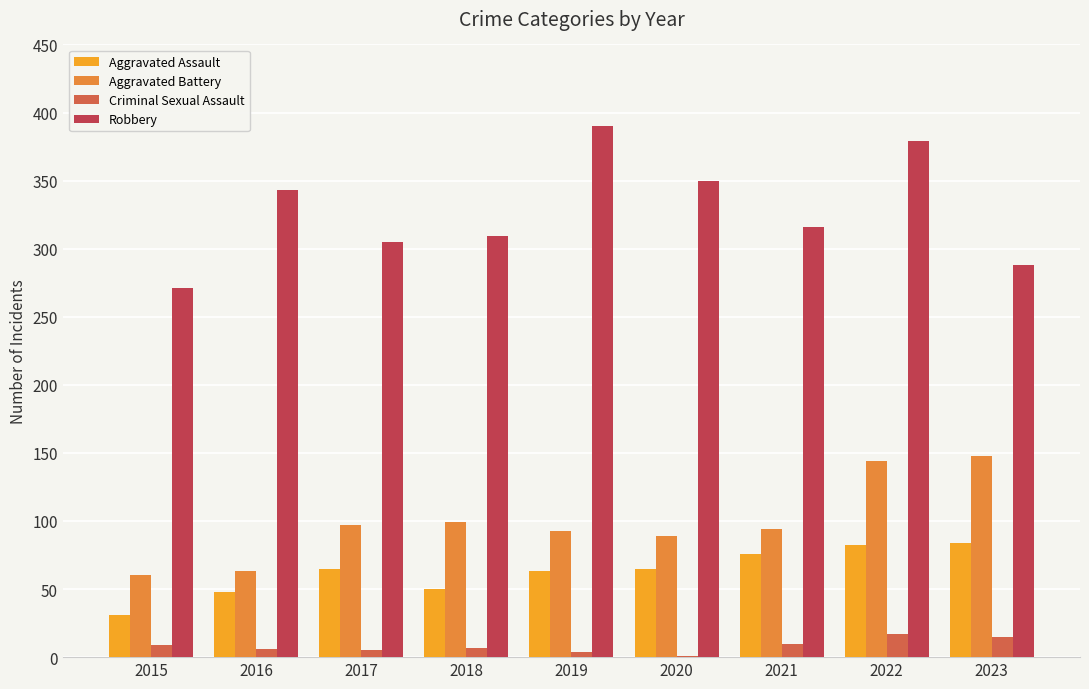

True or false: Aggravated Assault has a value of 31 at 2020.

False